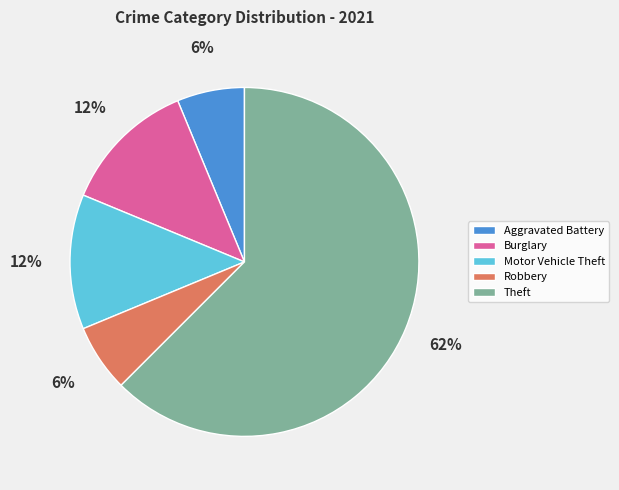

Does Theft represent more than half of the total?

Yes